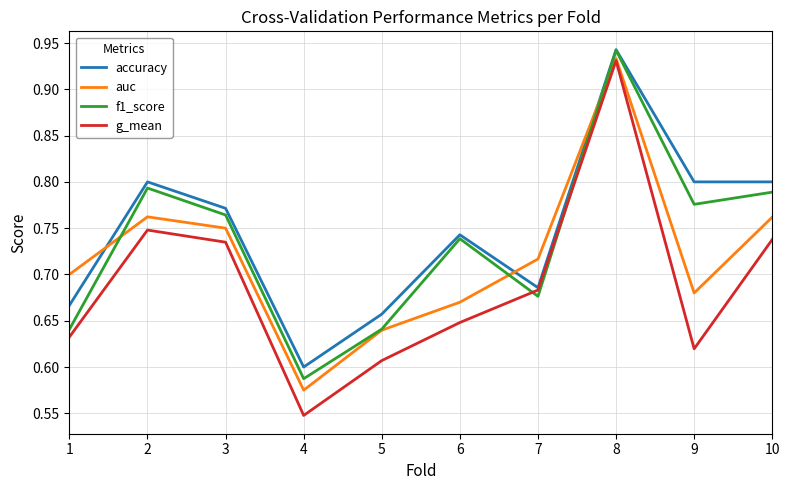

List the series in order of their overall mean, lowest first.

g_mean, auc, f1_score, accuracy